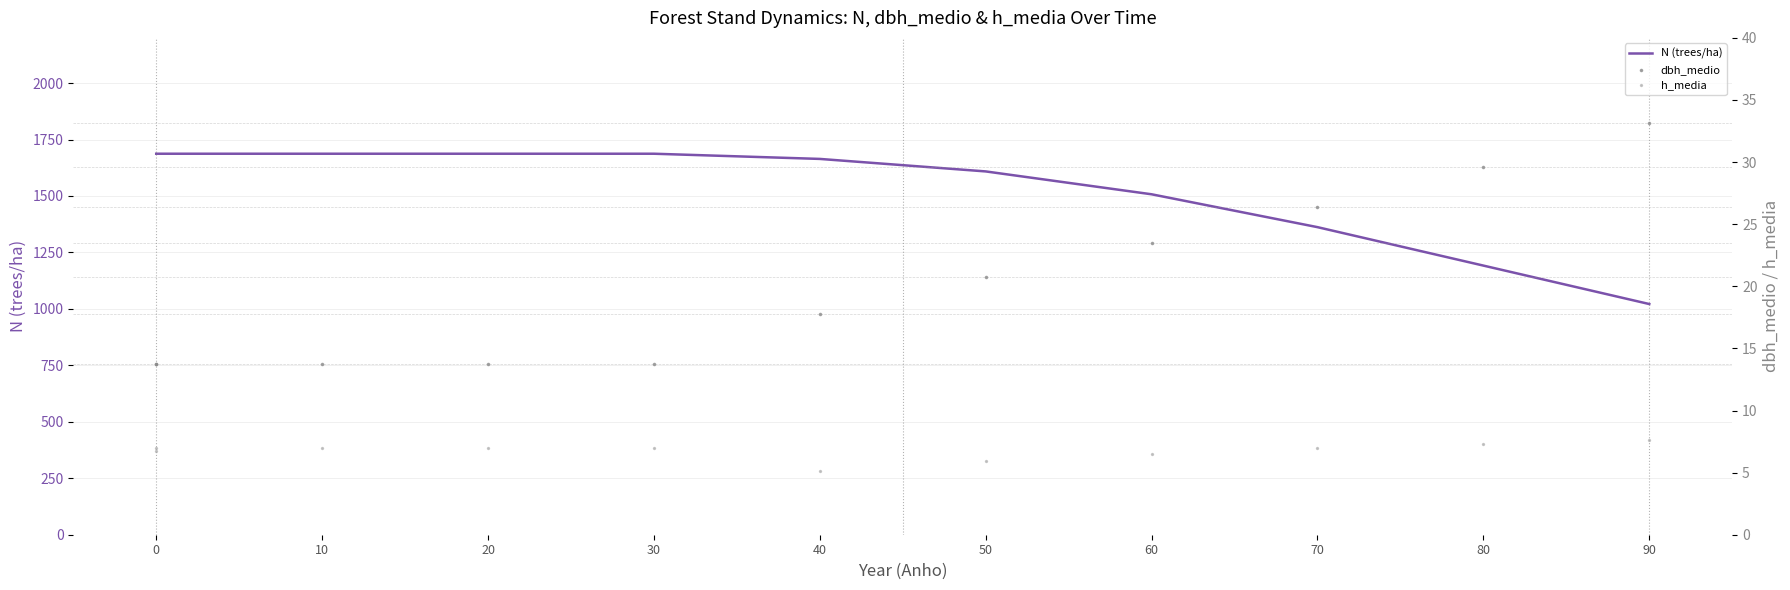

Which series reaches the maximum Y coordinate?

N (trees/ha)